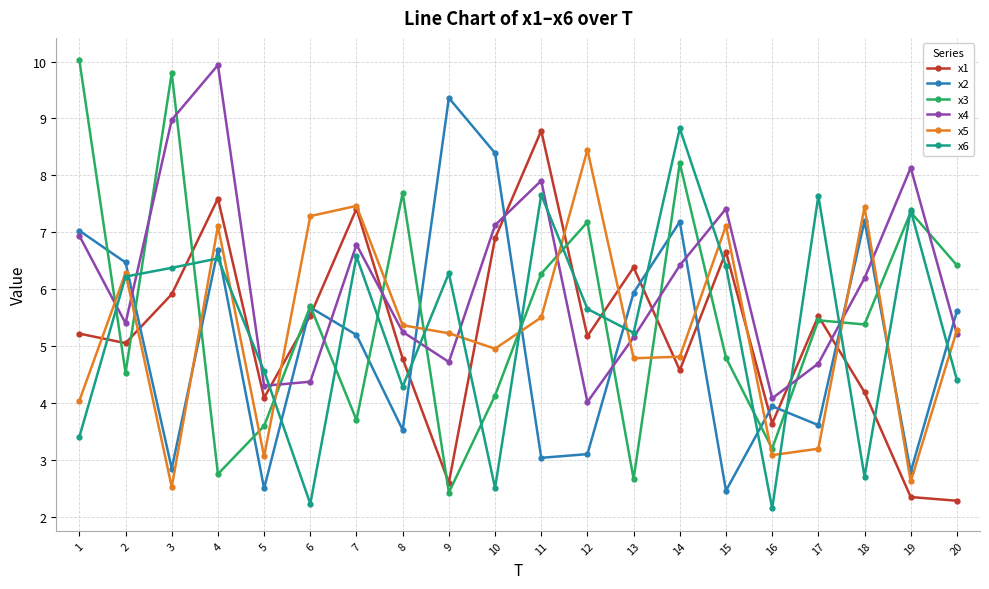

True or false: x1 has more than 2 points higher than both neighbors.

True